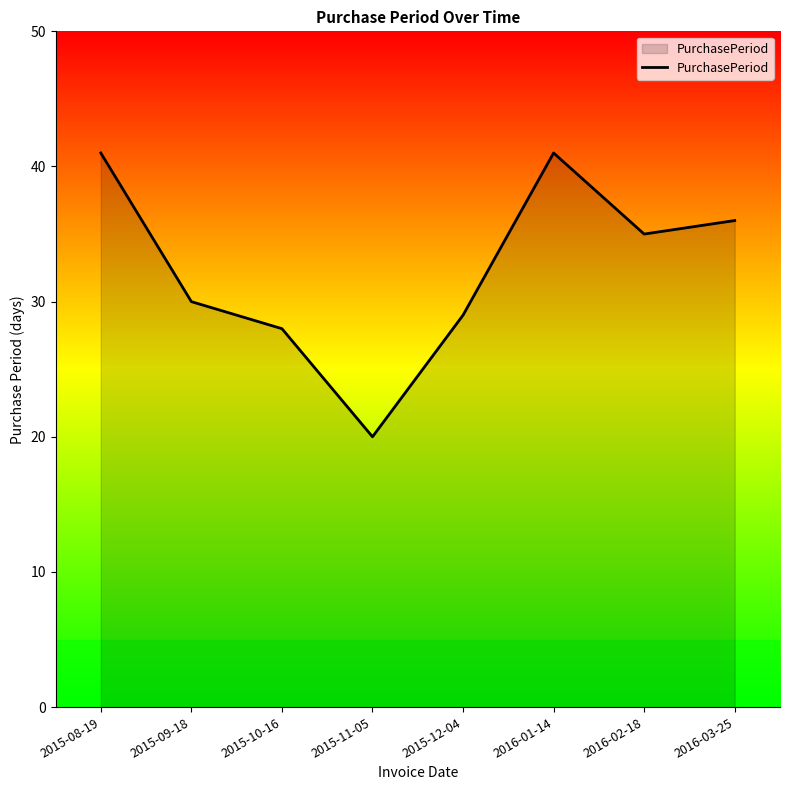

What is the sum of the values at 2015-12-04 and 2015-08-19?

70